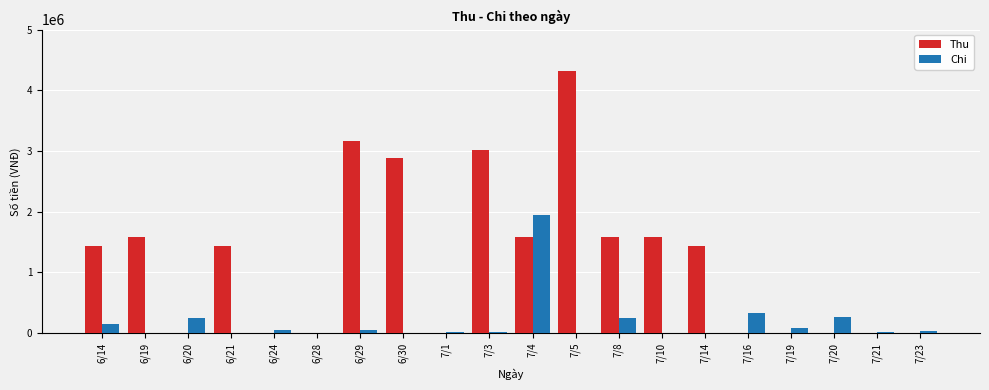

At which category is the sum across all series the highest?

7/5